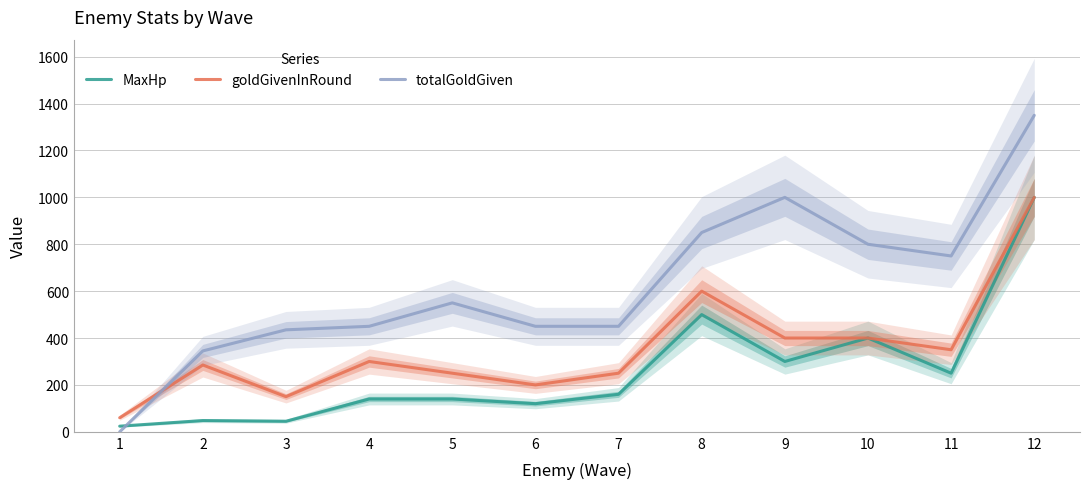

How many lines are shown in the chart?

3